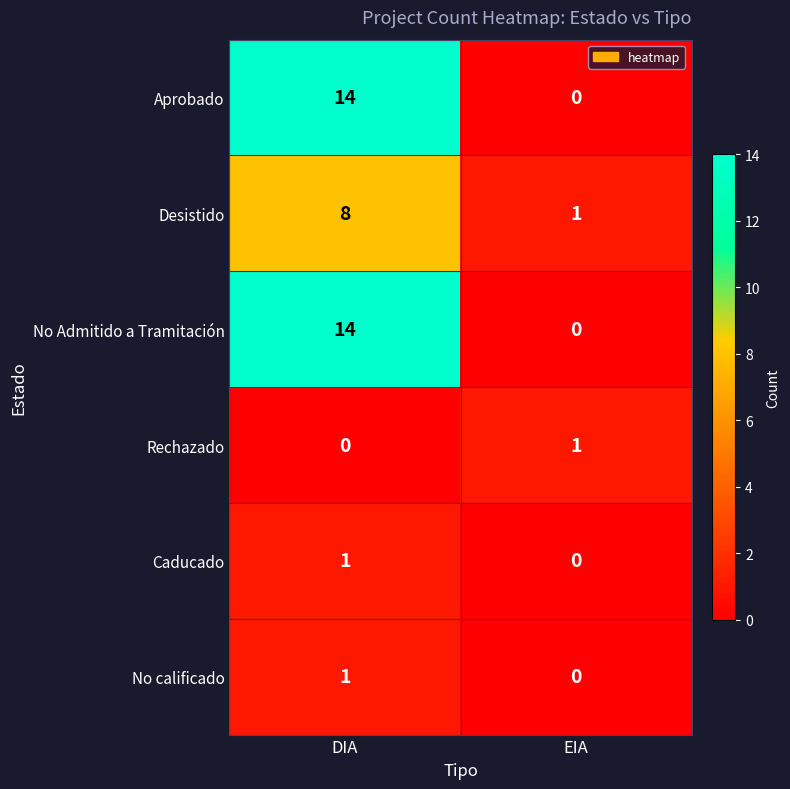

What is the spread (max minus min) of values at DIA?

14